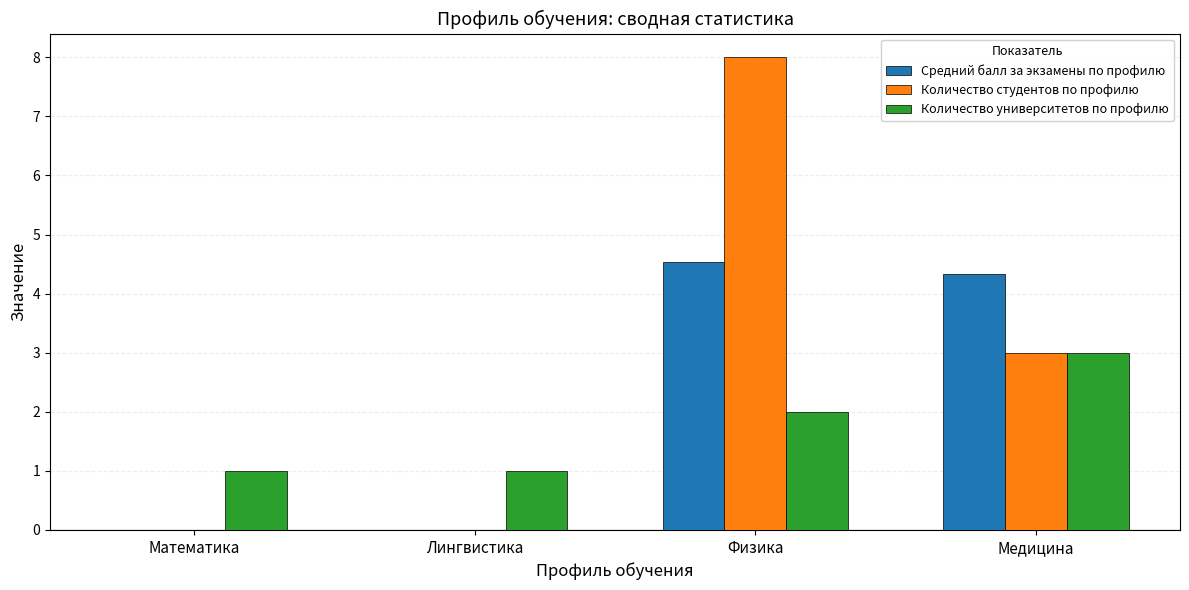

What is the sum of all Количество студентов по профилю values?

11.0